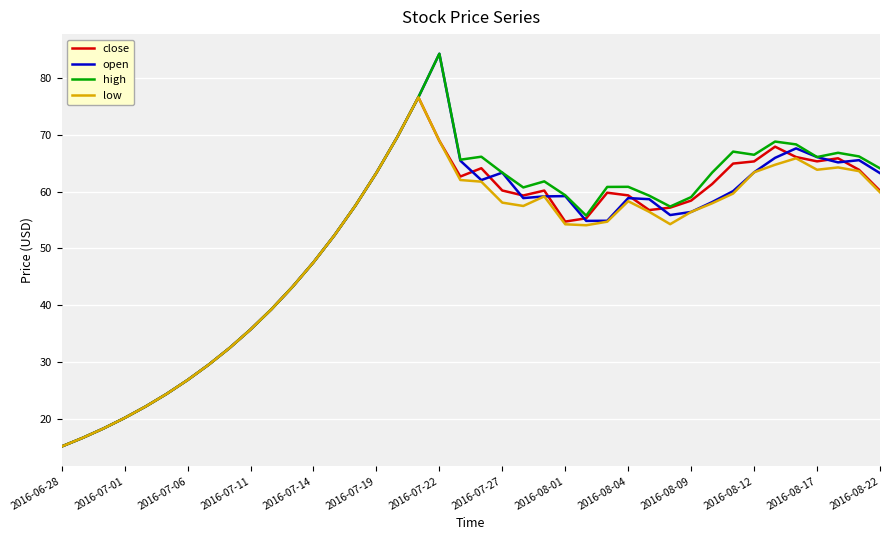

How many values in the high series are below 60?

20